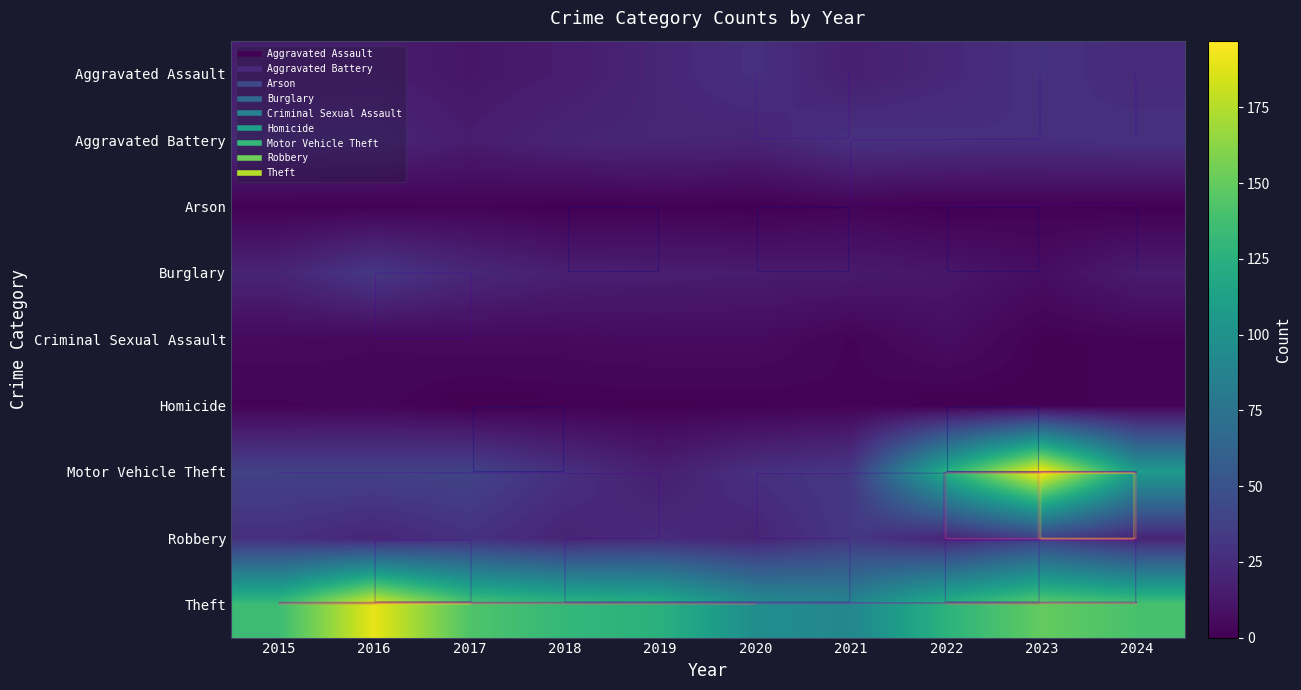

Which category has the highest value across all series?

2023